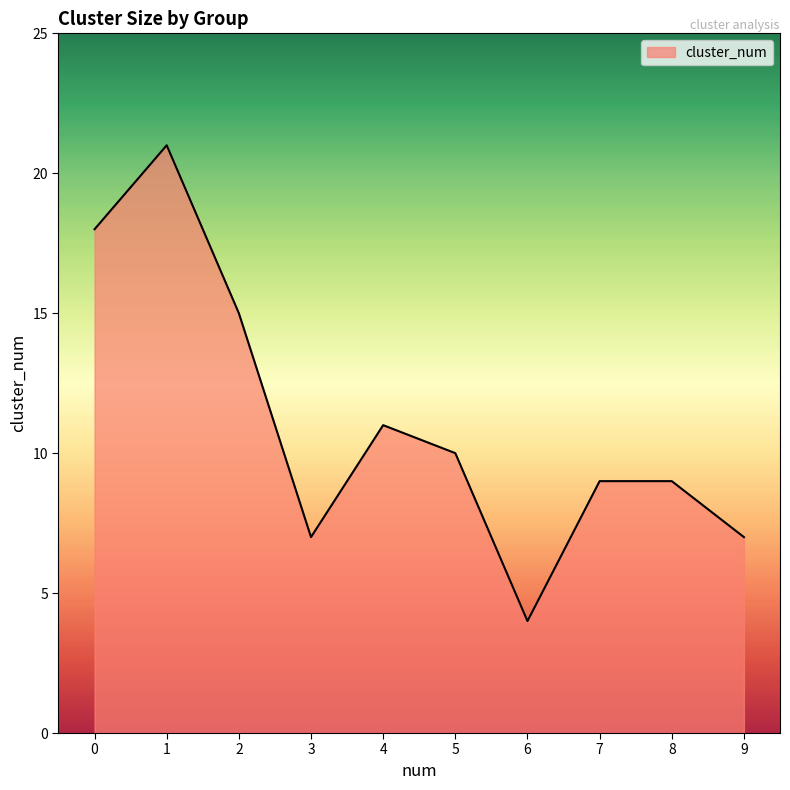

What is the change in value from 1 to 4?

-10